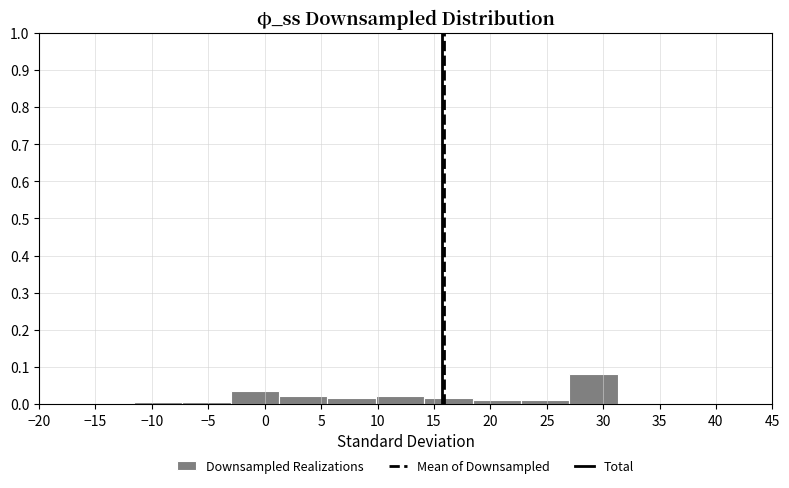

Reading left to right, transcribe this chart: for each bar, give the range it covers on the x-axis and its height. Neither the bar edges nor the heights are printed on the chart, so give them approximately, as read against the axes.

-11.5 to -7.5: under 0.01
-7.5 to -3.0: under 0.01
-3.0 to 1.5: 0.03
1.5 to 5.5: 0.02
5.5 to 10.0: 0.02
10.0 to 14.0: 0.02
14.0 to 18.5: 0.02
18.5 to 22.5: 0.01
22.5 to 27.0: 0.01
27.0 to 31.5: 0.08